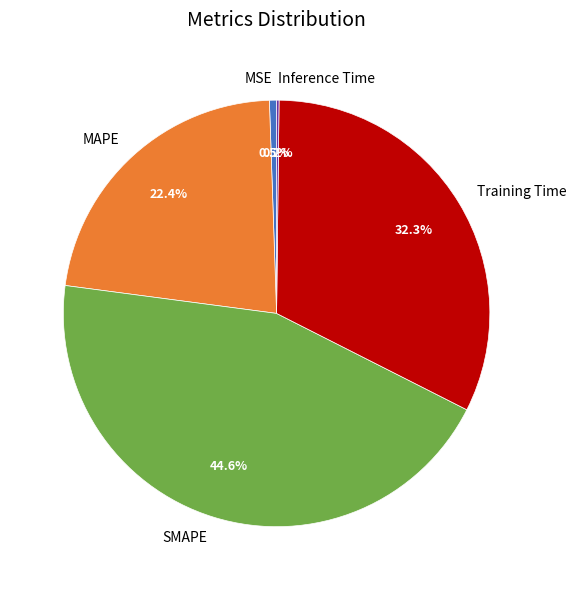

What is the largest slice in the pie chart?

SMAPE